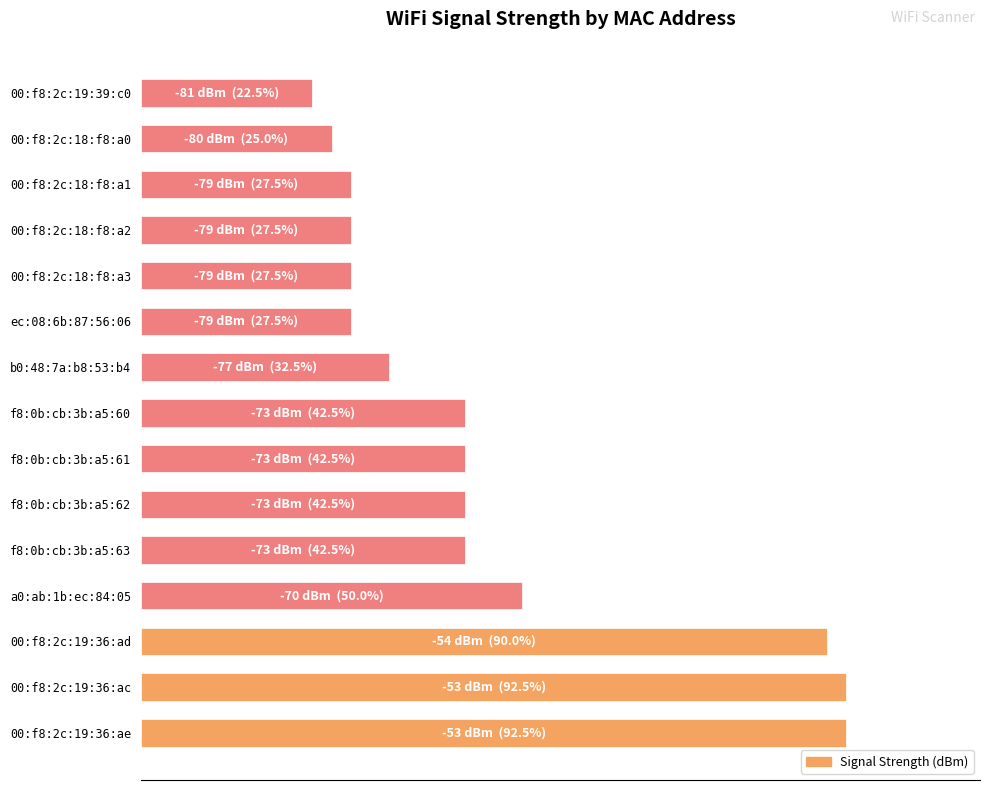

What is the minimum value shown in the chart?

22.5